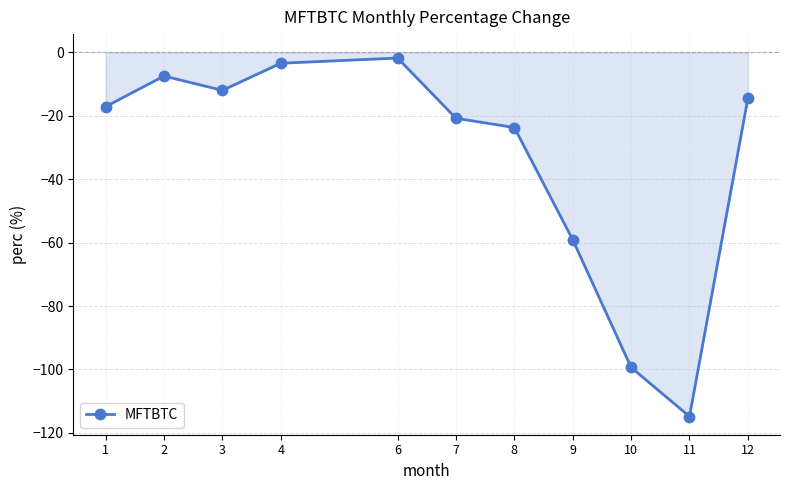

List the labels in order of value, smallest first.

11, 10, 9, 8, 7, 1, 12, 3, 2, 4, 6